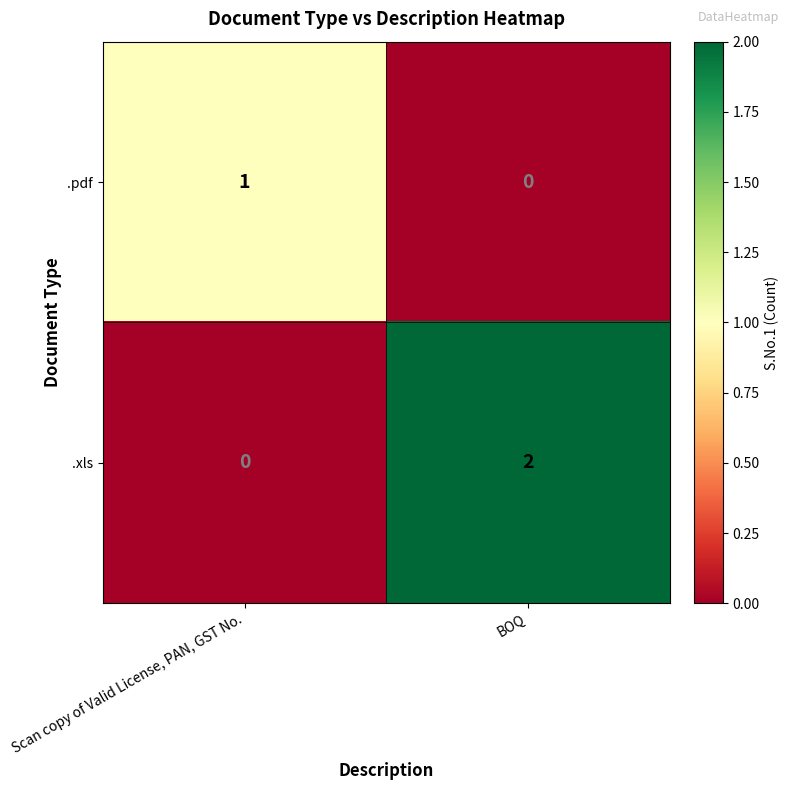

Which series has the largest total across all categories?

.xls